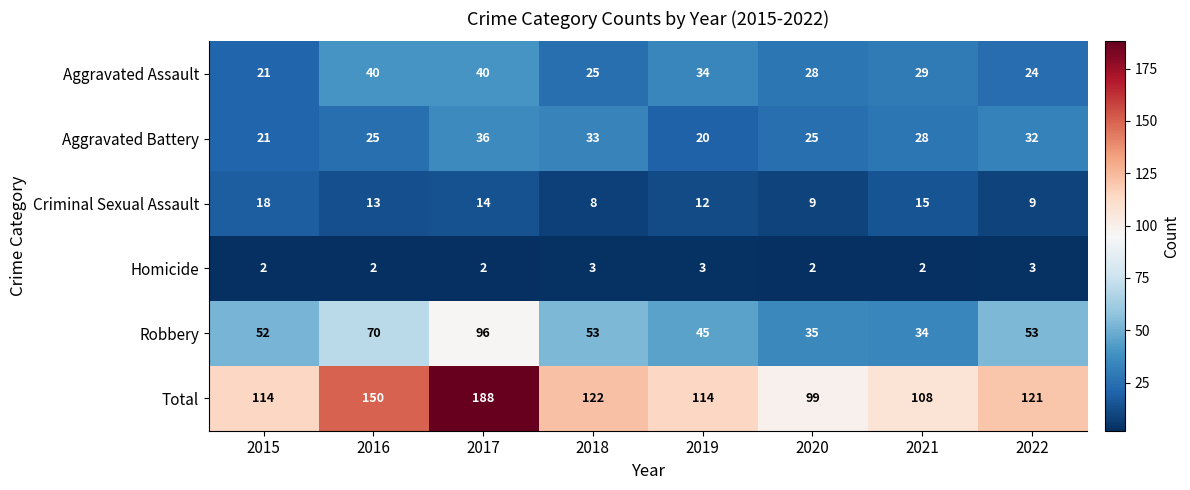

What is the total value across all series at 2016?

300